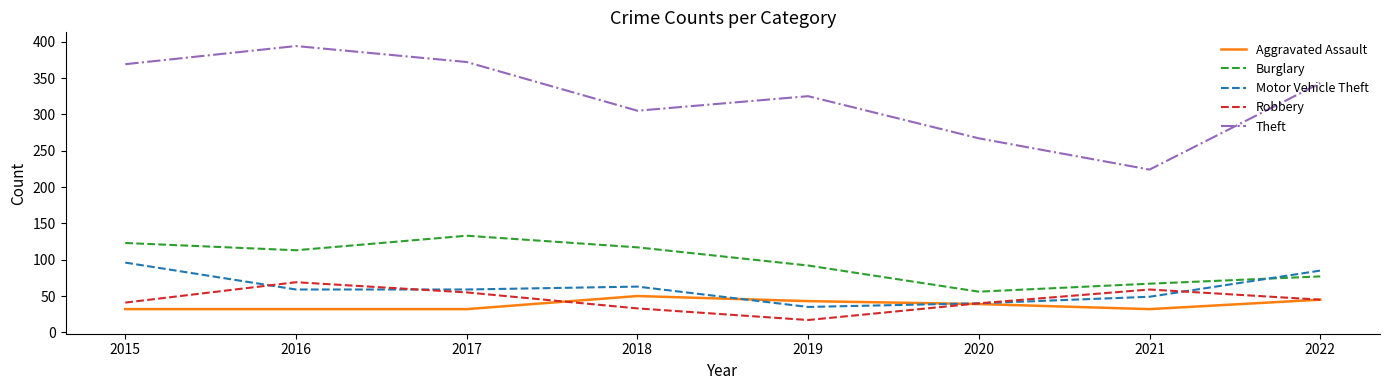

Between 2015 and 2019, which series saw the biggest shift?

Motor Vehicle Theft